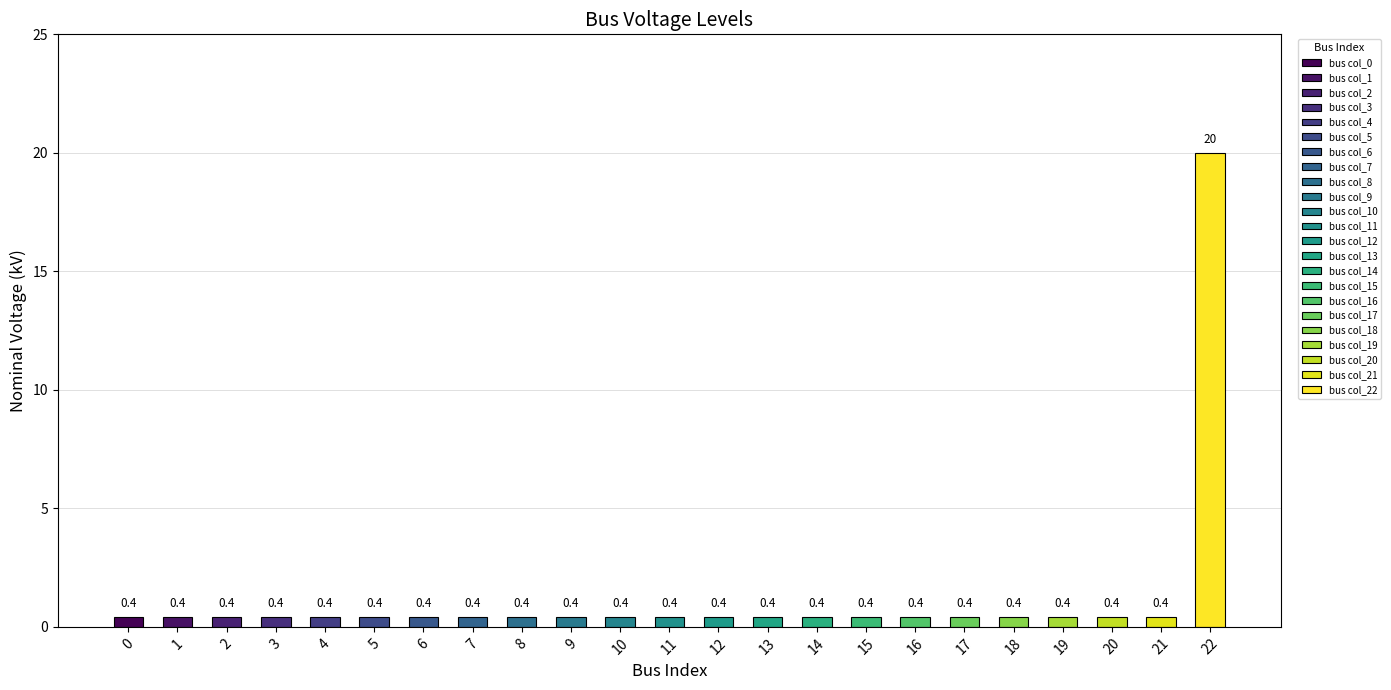

How many categories are shown in the chart?

23